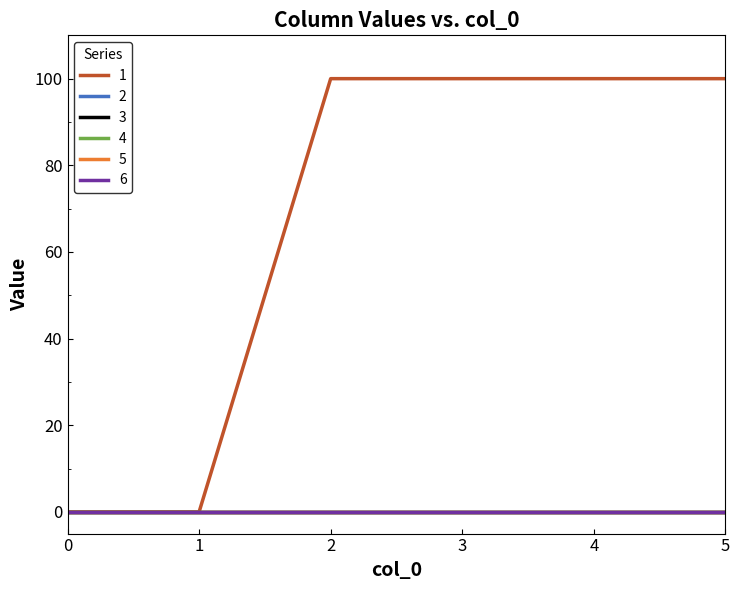

At which category is the sum across all series the highest?

2